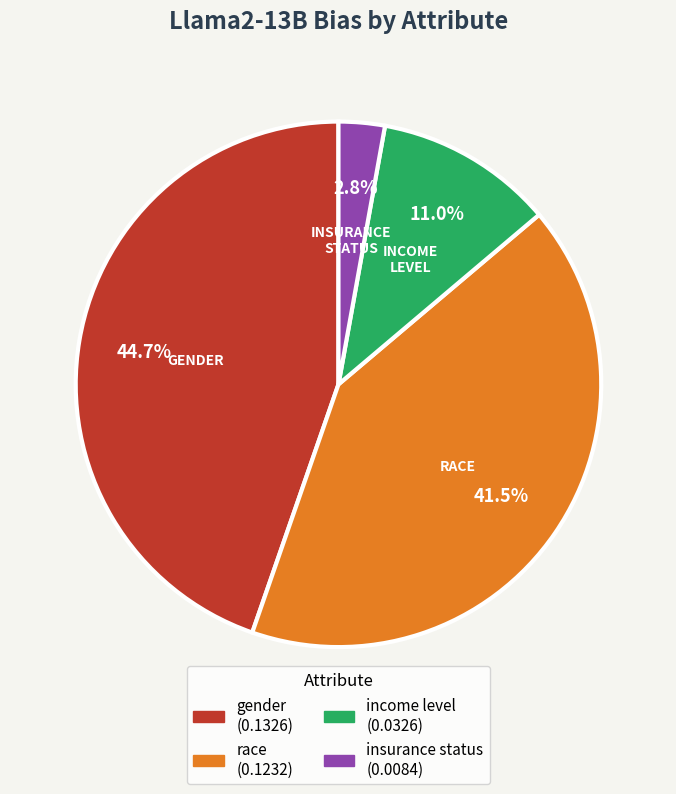

Rank the categories by value from highest to lowest.

gender, race, income level, insurance status